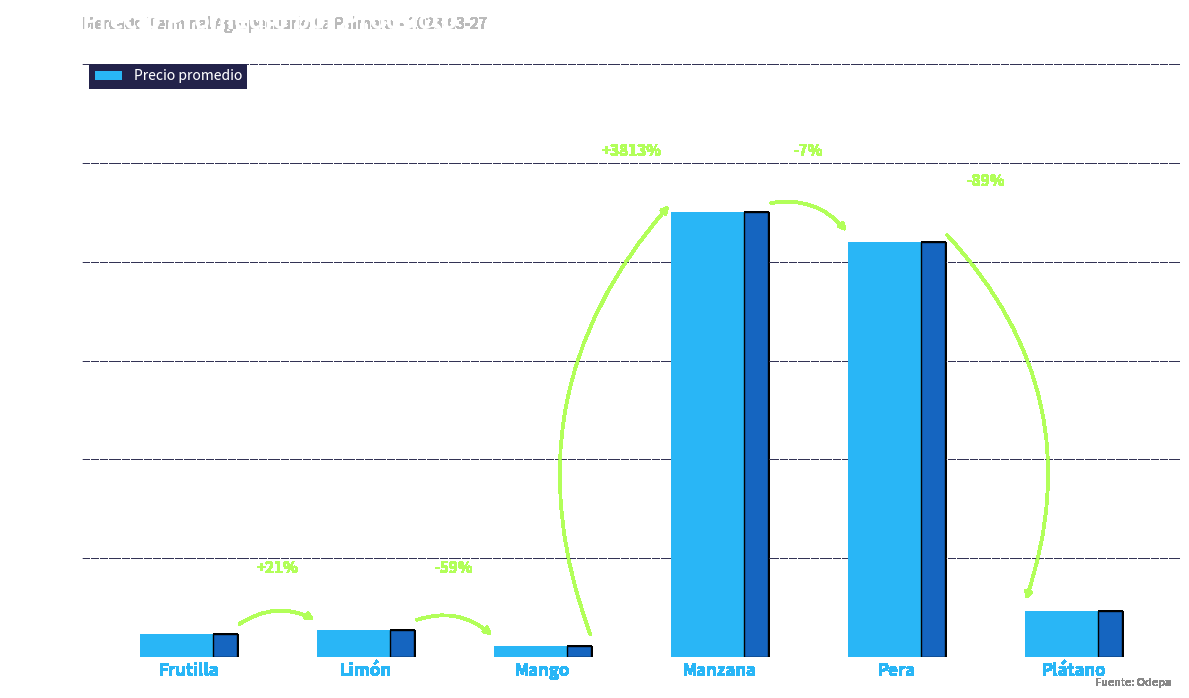

What position from the right is Manzana?

3